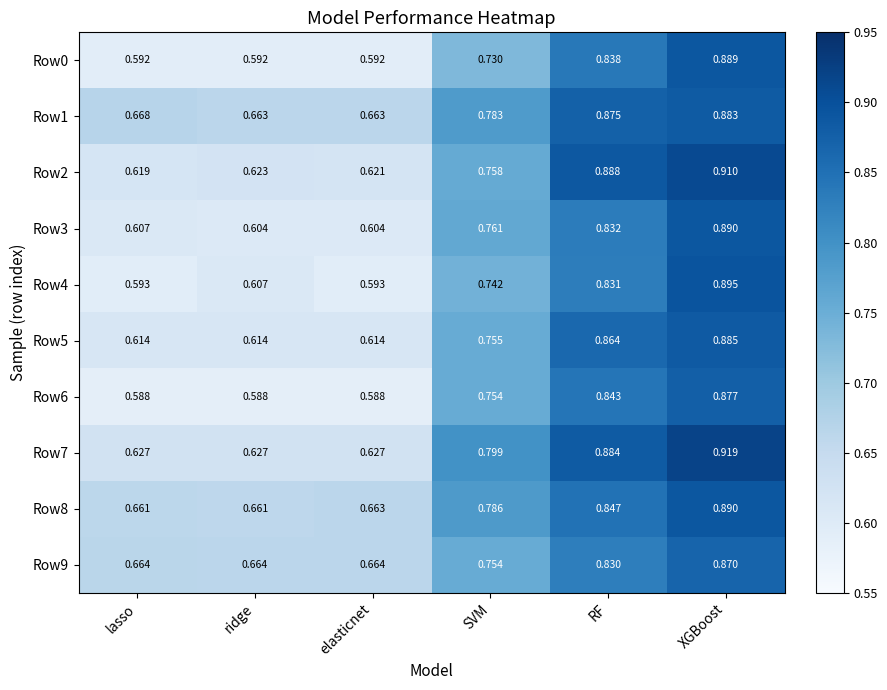

At which category is the sum across all series the highest?

XGBoost